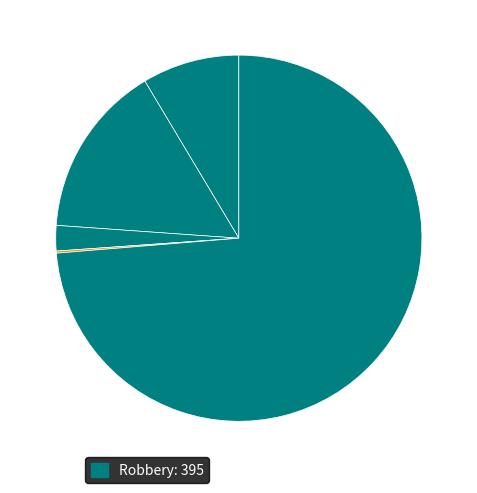

What is the smallest slice in the pie chart?

Homicide